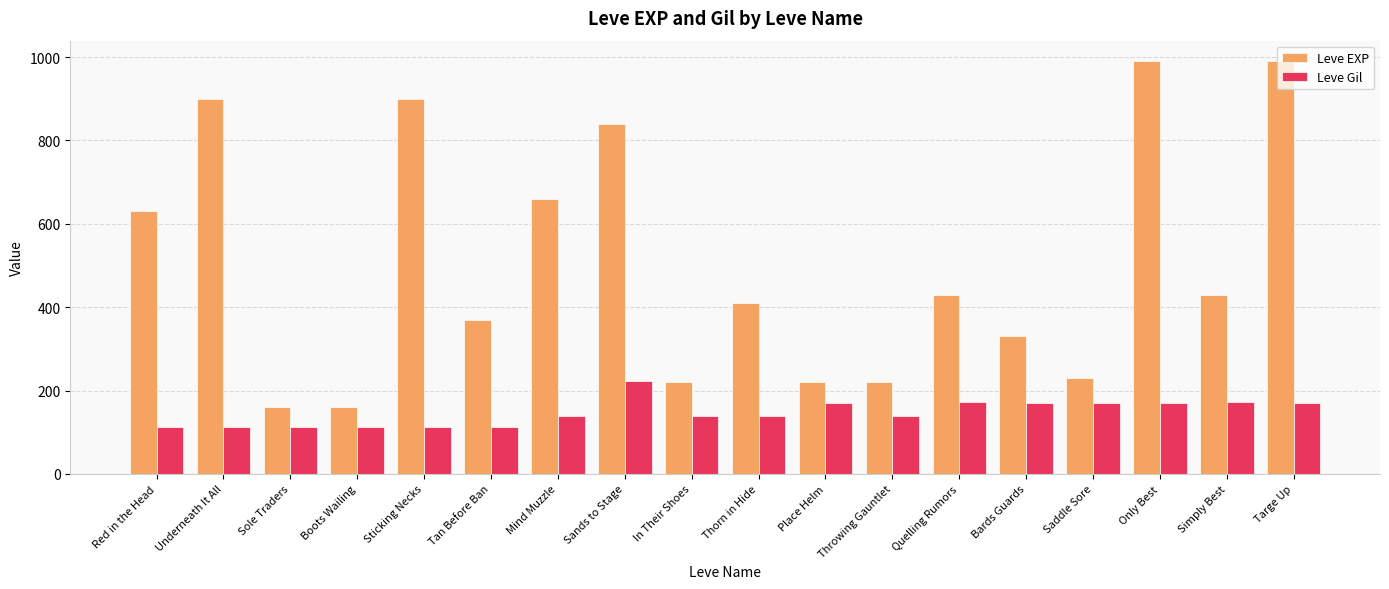

Is the value of Leve Gil at Place Helm greater than the value of Leve EXP at Underneath It All?

No